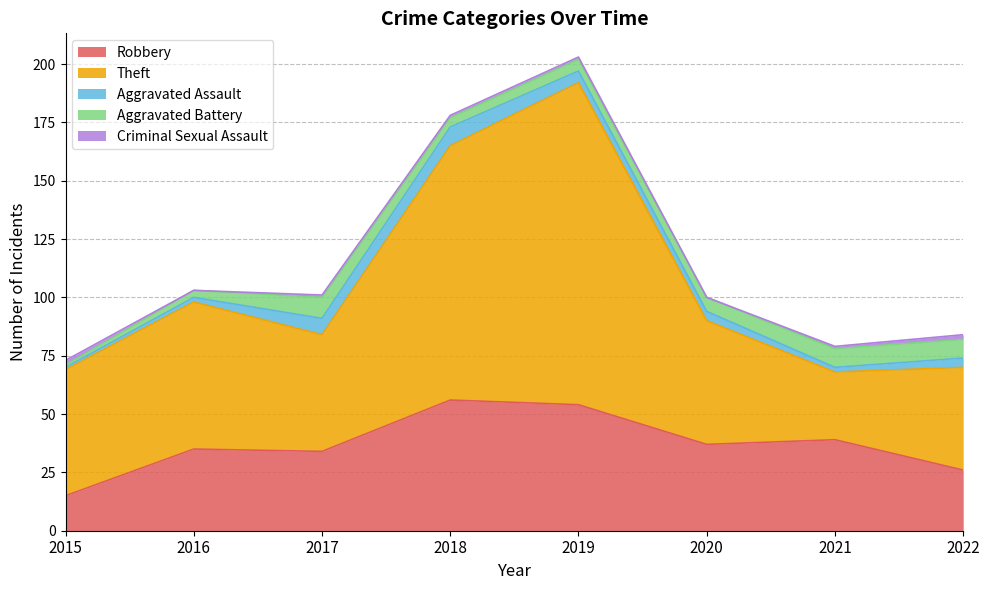

What is the difference between the second highest and second lowest values in the Robbery series?

28